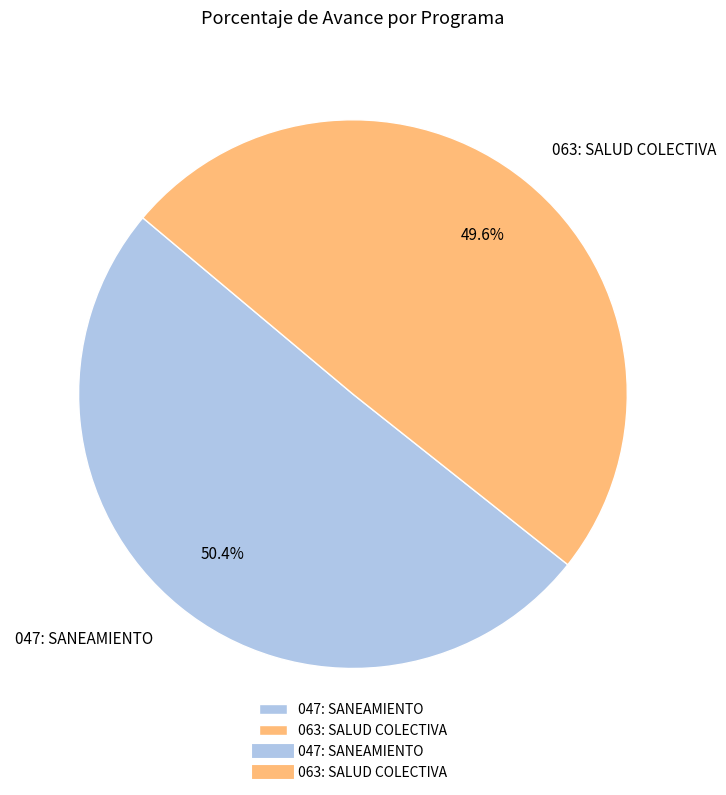

Is it true that 063: SALUD COLECTIVA is 50% of the pie?

True